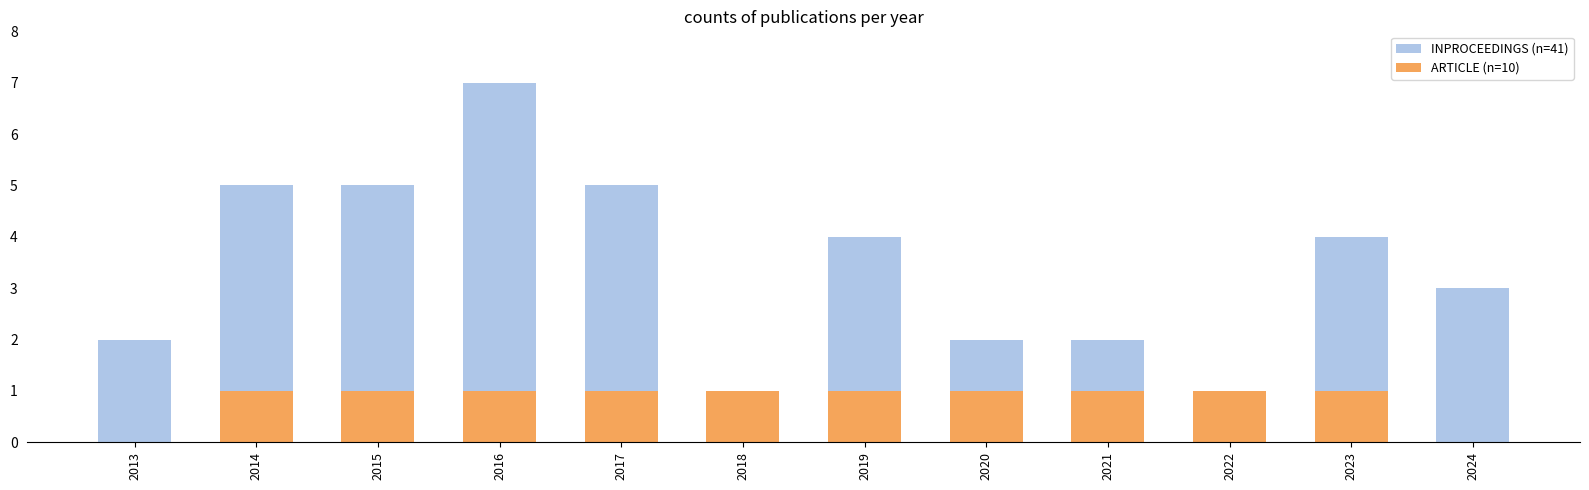

What is the value of the ARTICLE (n=10) bar at the 6th from the left?

1